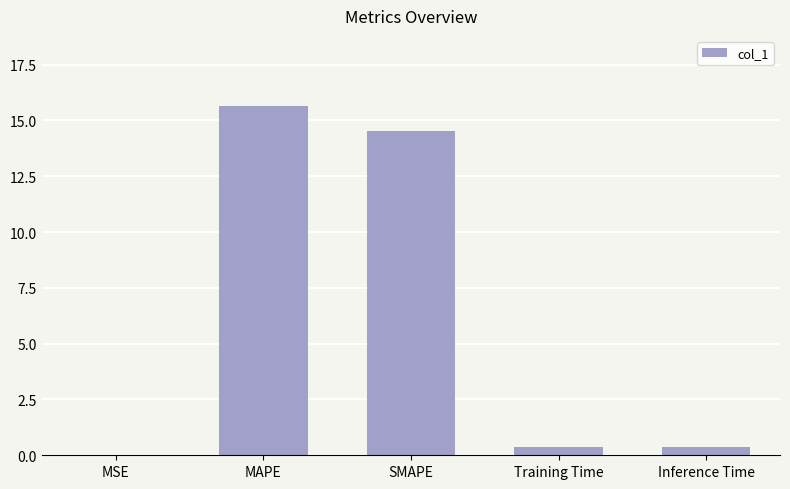

True or false: the data shows 15.7 at MAPE.

True